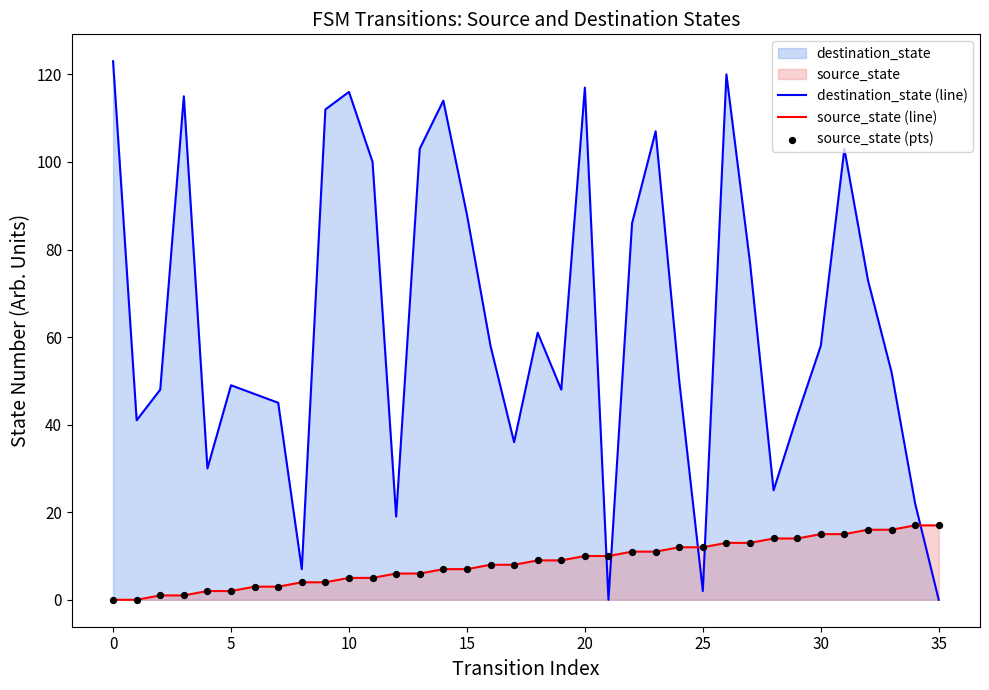

What is the maximum value for source_state (line)?

17